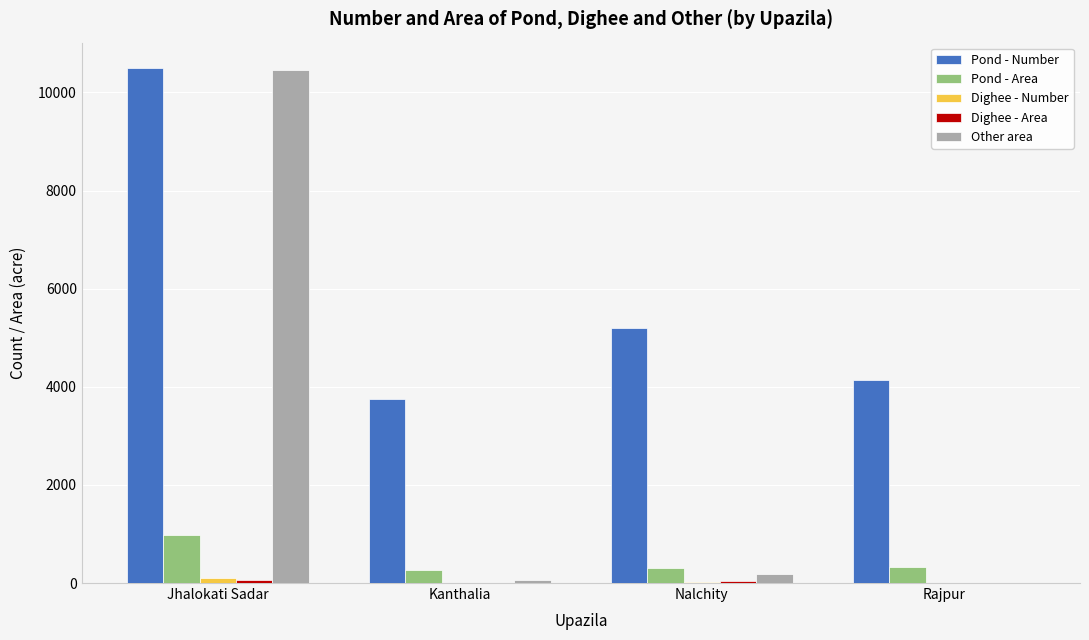

Which category has the highest value in the Pond - Area series?

Jhalokati Sadar